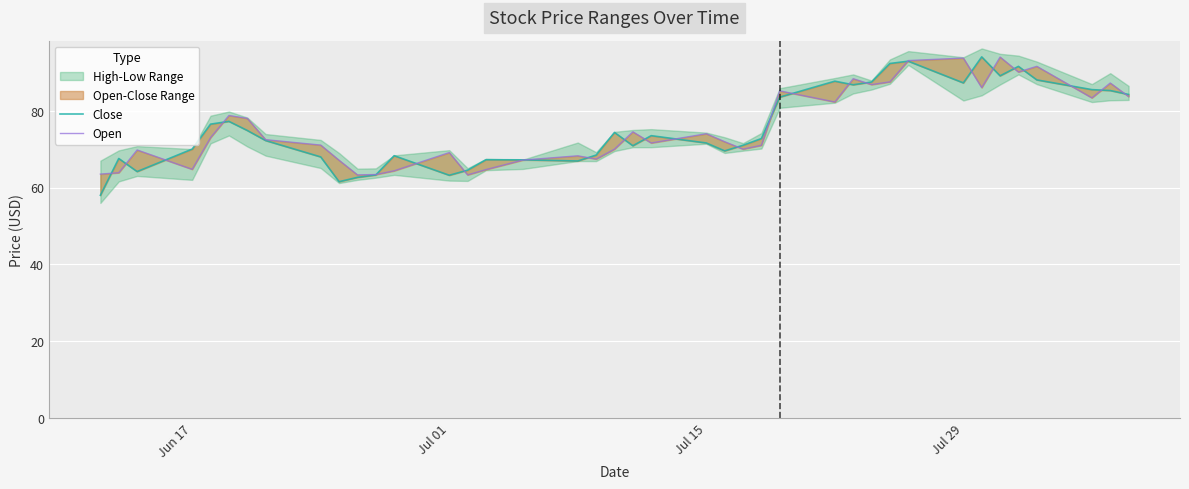

True or false: Open and Close cross at least once.

True